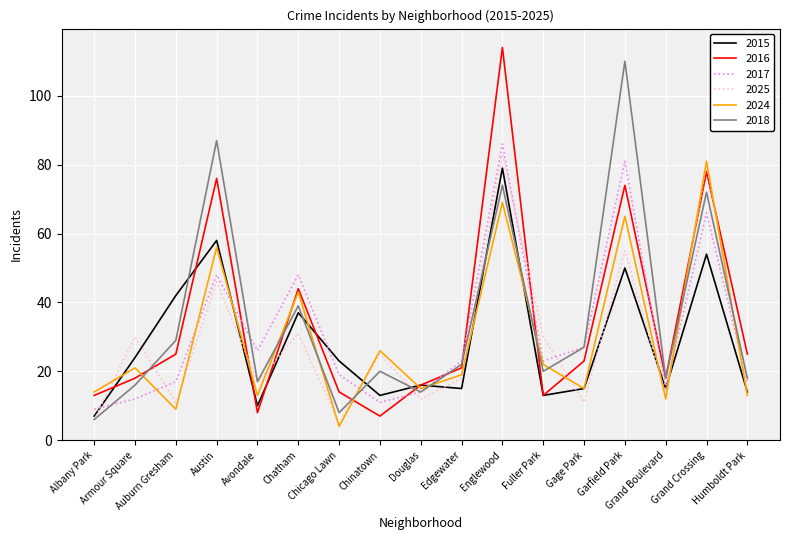

Reading left to right, what are all the values shown in this chart?

2015: 7	24	42	58	10	37	23	13	16	15	79	13	15	50	15	54	14
2016: 13	18	25	76	8	44	14	7	16	21	114	13	23	74	18	78	25
2017: 9	12	17	48	26	48	19	11	14	23	86	23	27	81	15	66	17
2025: 6	30	11	46	17	31	5	25	12	18	83	30	11	55	13	80	15
2024: 14	21	9	56	13	43	4	26	15	19	69	22	15	65	12	81	13
2018: 6	16	29	87	17	39	8	20	14	22	74	20	27	110	18	72	18